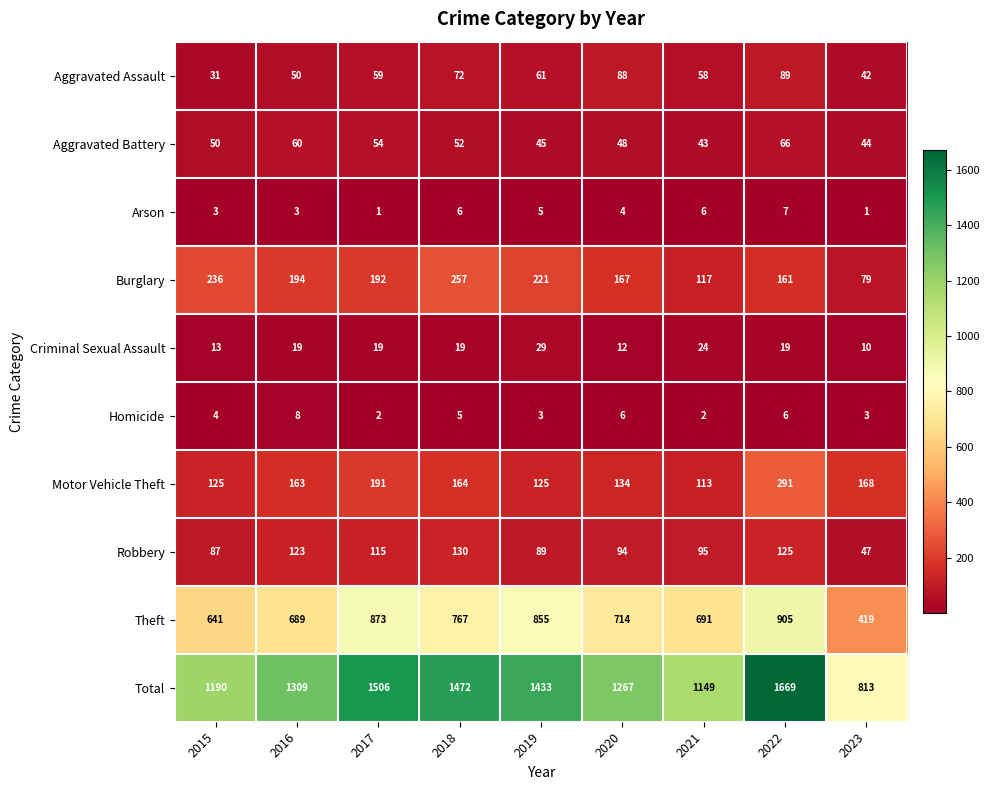

Between 2020 and 2021, which series saw the biggest shift?

Total